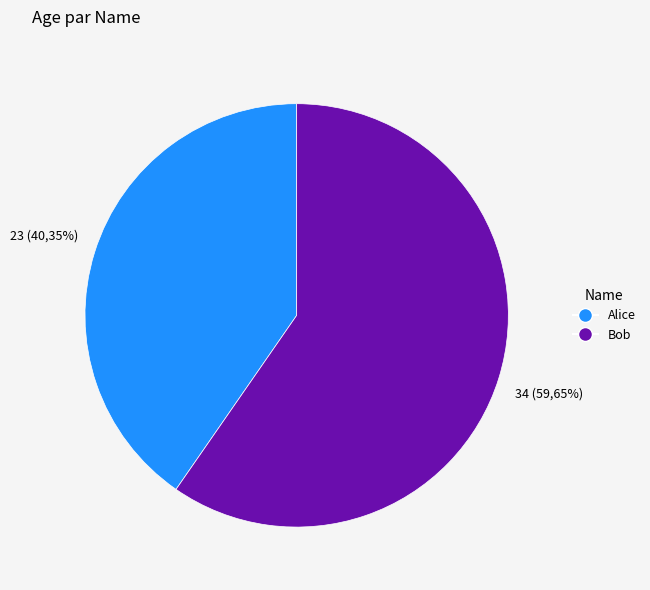

The Alice slice represents 27% of the pie. True or false?

False